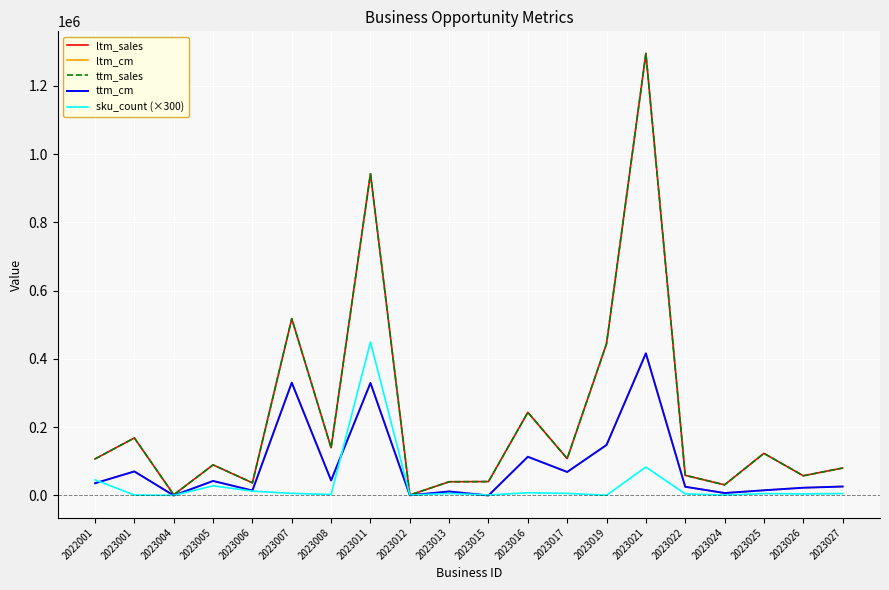

What is the average value of the ttm_cm series?

85997.9